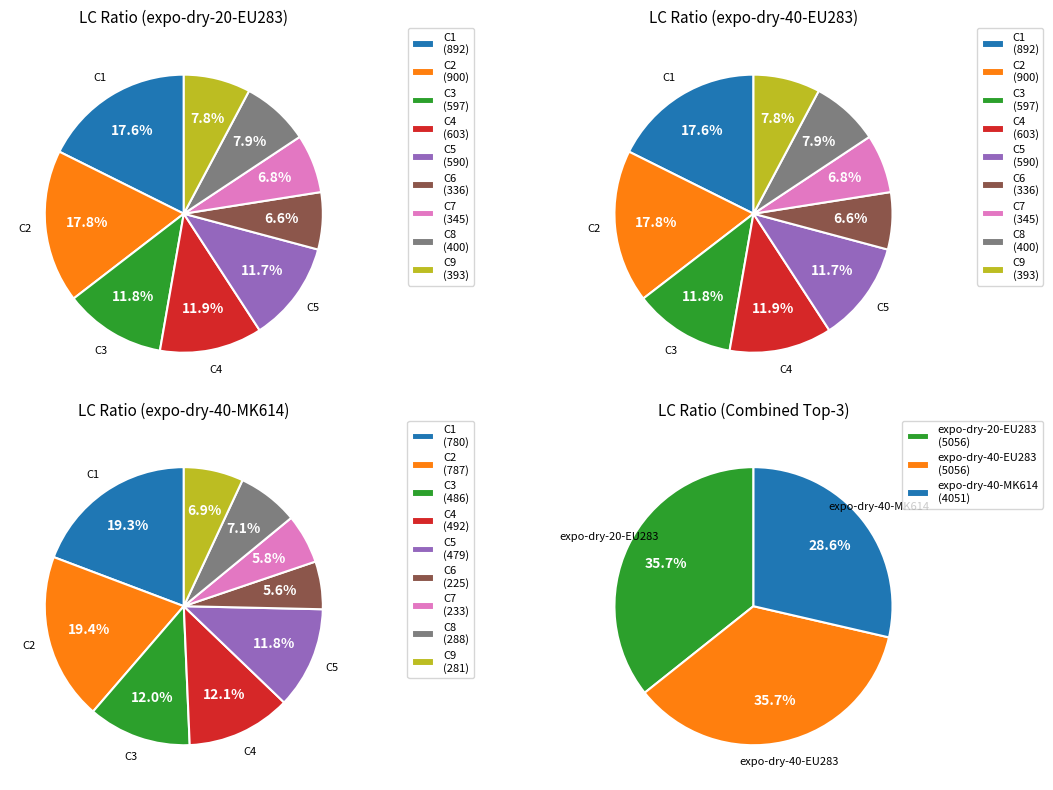

What percentage do C7 and C5 together represent?

18.5%